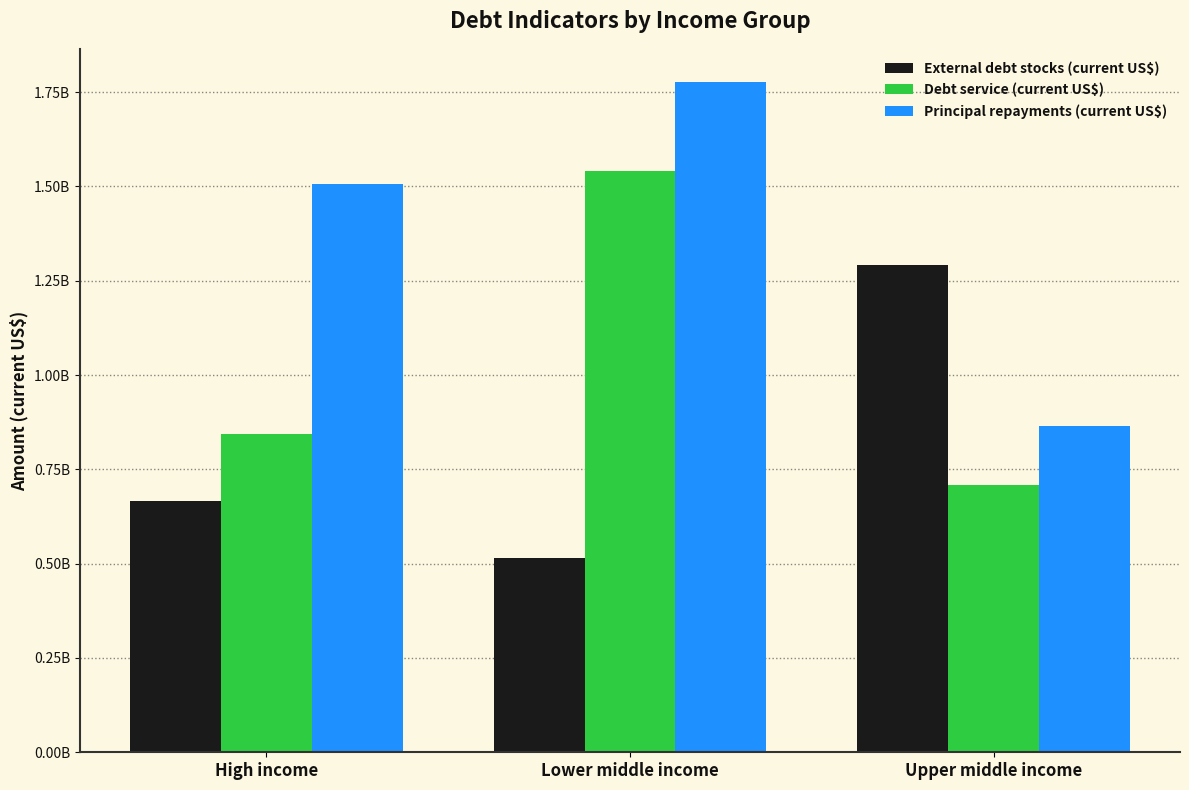

What are all the series names shown in the legend?

External debt stocks (current US$), Debt service (current US$), Principal repayments (current US$)